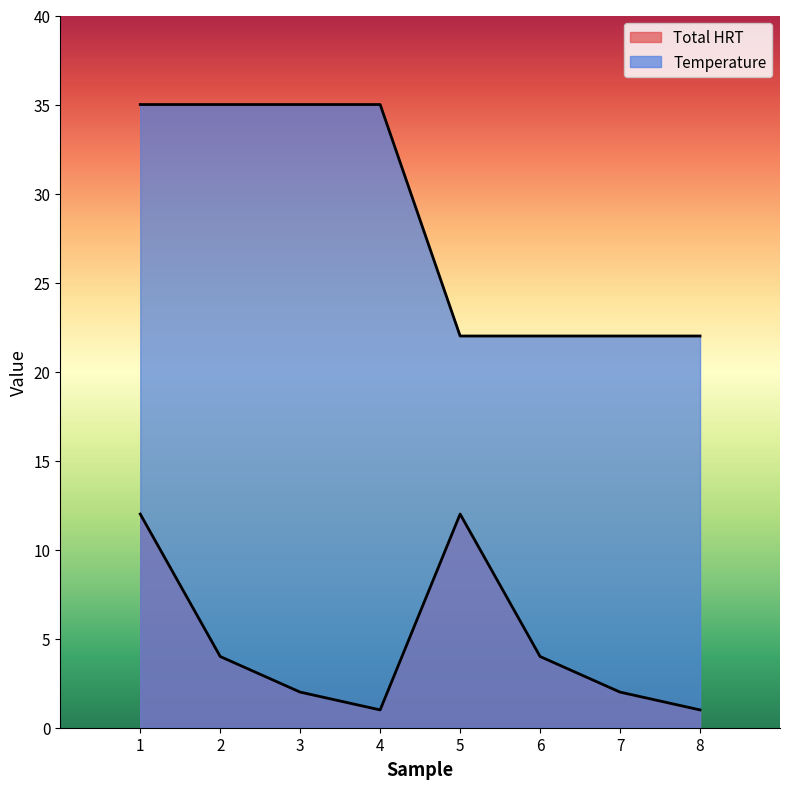

What are all the series names shown in the legend?

Total HRT, Temperature